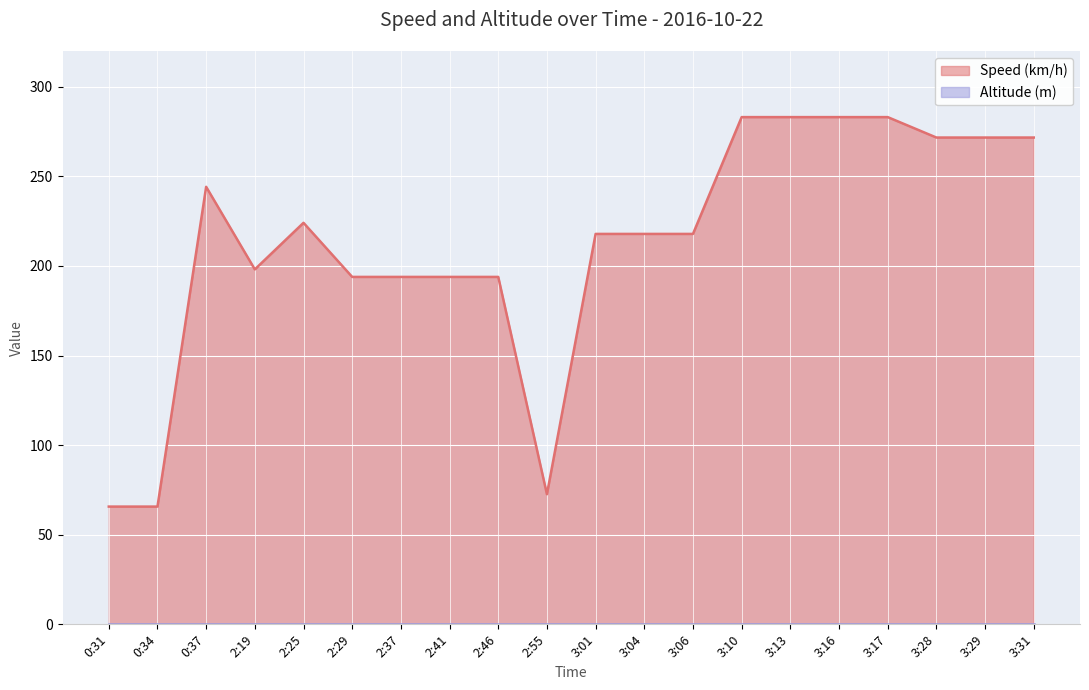

Reading left to right, extract all data points from this chart.

65.7	65.7	244.2	198.1	224.1	193.9	193.9	193.9	193.9	72.6	217.9	217.9	217.9	283.1	283.1	283.1	283.1	271.7	271.7	271.7